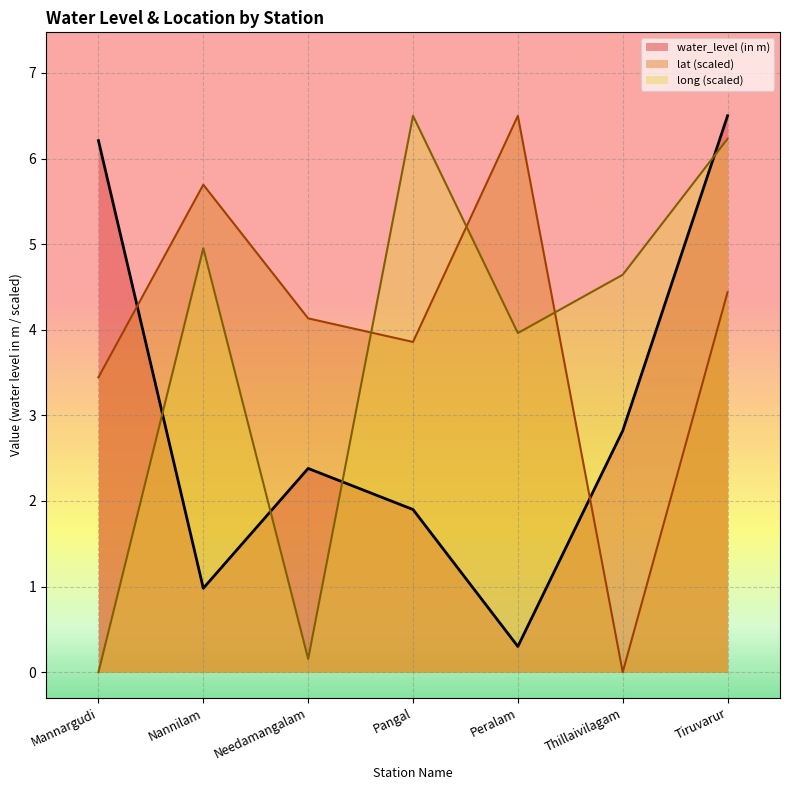

What is the difference between the highest and lowest values at Nannilam?

4.7